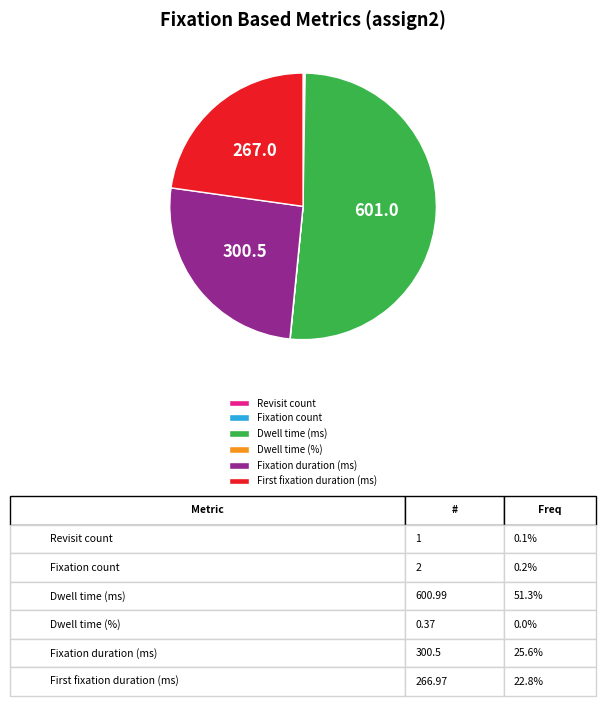

Is it true that Dwell time (ms) is 58% of the pie?

False